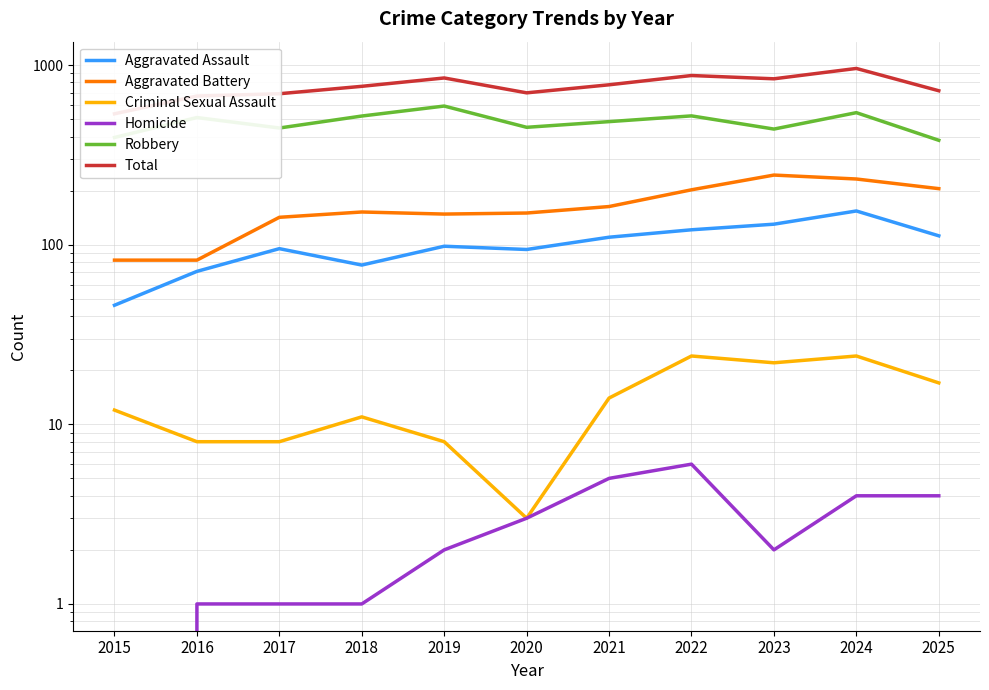

At which category does the chart reach its minimum across all series?

2015